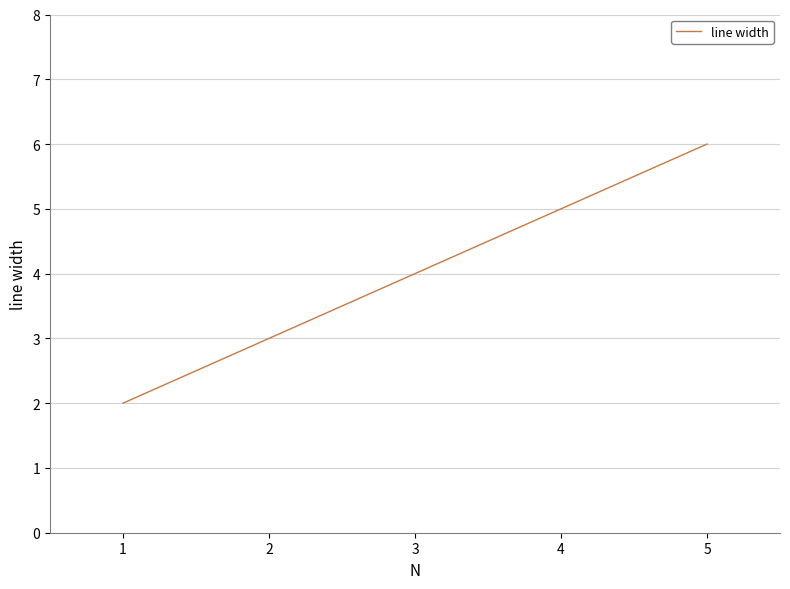

What is the sum of the values at 3 and 1?

6